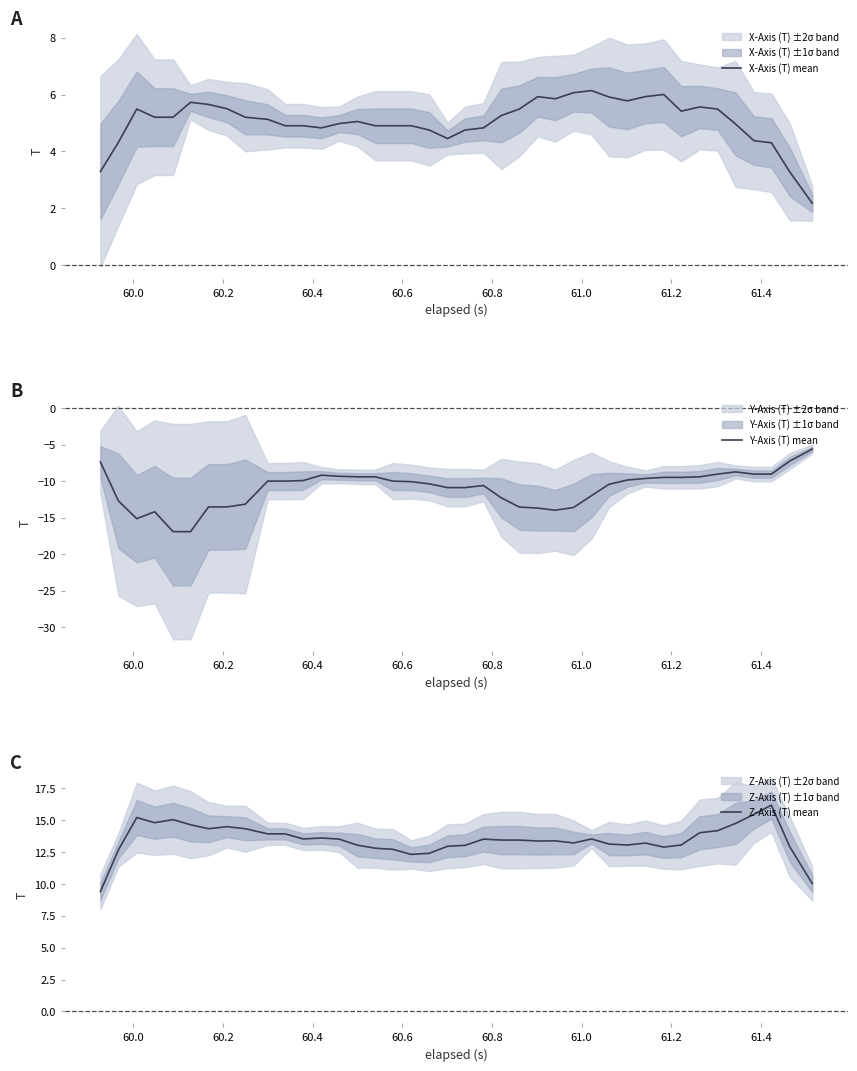

Reading right to left, transcribe all the data shown in this chart.

X-Axis (T) mean: 2.2	3.3	4.3	4.4	5.0	5.5	5.6	5.4	6.0	5.9	5.8	5.9	6.1	6.1	5.9	5.9	5.5	5.3	4.8	4.8	4.5	4.8	4.9	4.9	4.9	5.1	5.0	4.8	4.9	4.9	5.1	5.2	5.5	5.7	5.7	5.2	5.2	5.5	4.3	3.3
Y-Axis (T) mean: -5.6	-7.2	-9.0	-9.0	-8.7	-9.0	-9.4	-9.5	-9.5	-9.6	-9.8	-10.4	-12.0	-13.6	-14.0	-13.7	-13.5	-12.3	-10.6	-10.9	-10.9	-10.4	-10.1	-10.0	-9.4	-9.4	-9.3	-9.2	-9.9	-10.0	-10.0	-13.1	-13.5	-13.5	-16.9	-16.9	-14.2	-15.1	-12.7	-7.4
Z-Axis (T) mean: 10.0	12.9	16.2	15.4	14.7	14.2	14.0	13.0	12.9	13.2	13.0	13.1	13.5	13.2	13.4	13.4	13.4	13.4	13.5	13.0	12.9	12.4	12.3	12.7	12.8	13.0	13.5	13.6	13.5	13.9	13.9	14.3	14.5	14.3	14.6	15.0	14.8	15.2	12.7	9.4